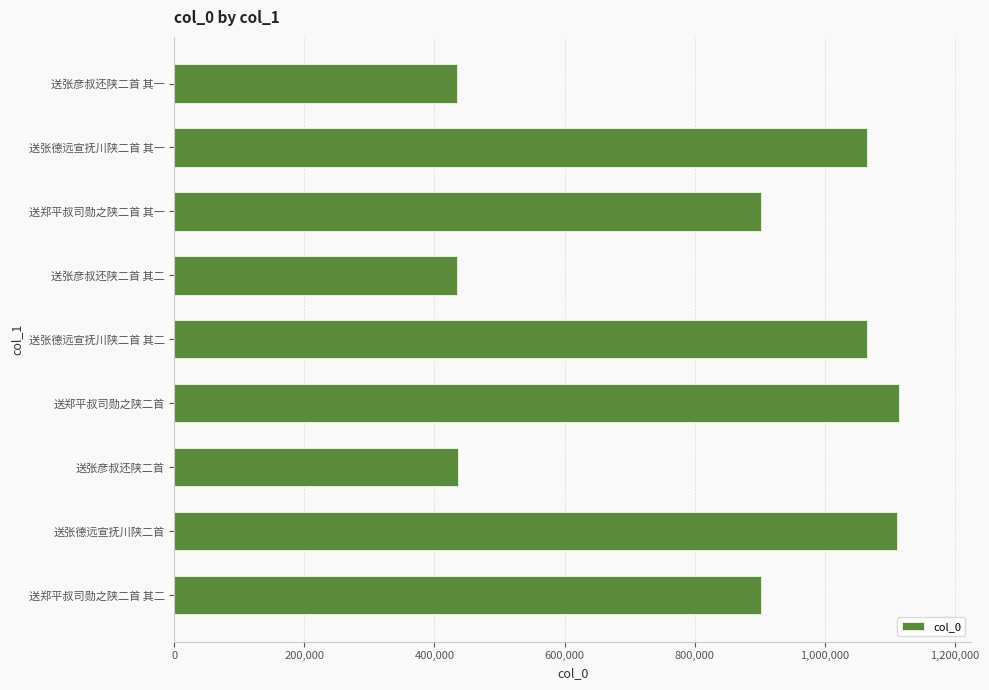

The chart shows a value of 582504 at 送郑平叔司勋之陕二首. True or false?

False